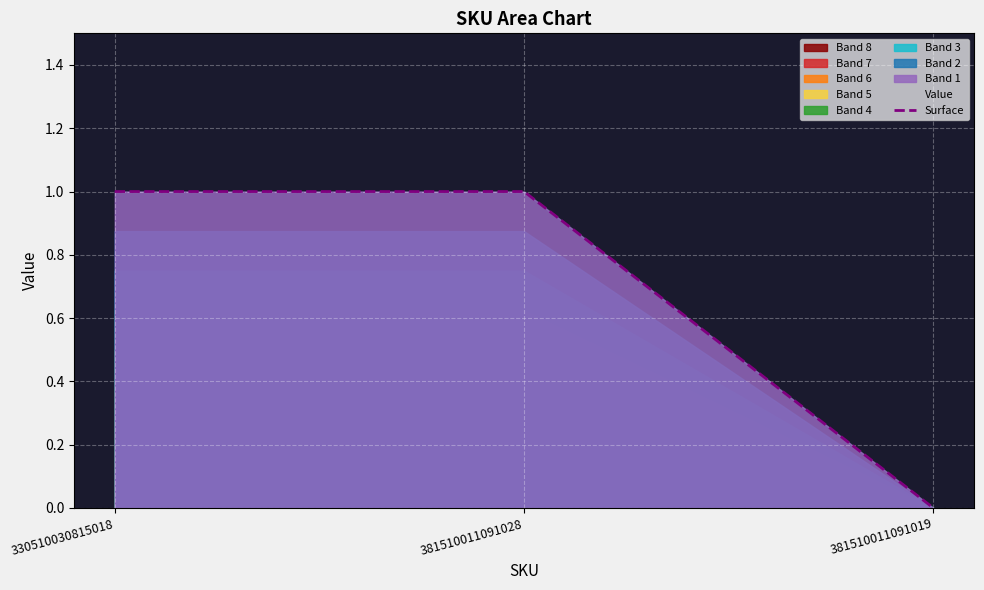

What is the label of the 3rd point from the right?

330510030815018